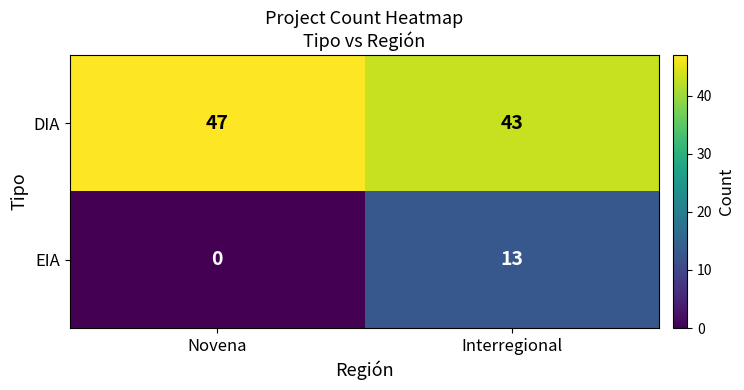

What is the difference between the EIA values at Novena and Interregional?

13